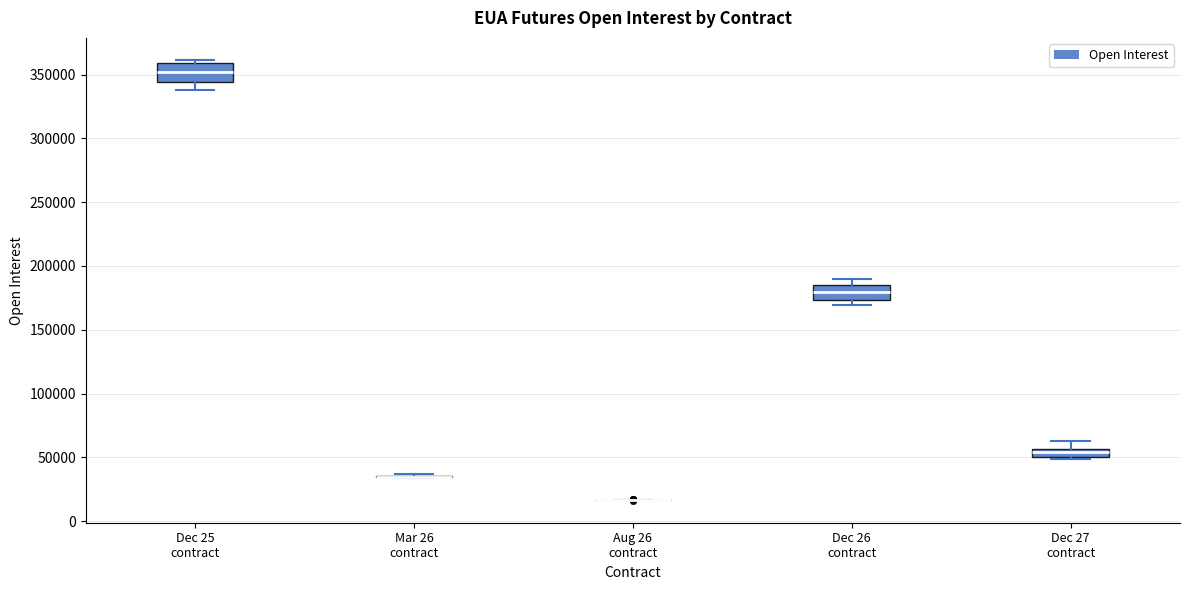

Where is the upper edge of the box for Dec 27 contract on the y-axis? The values are not printed on the chart, so give them approximately, as read against the axis.

55000